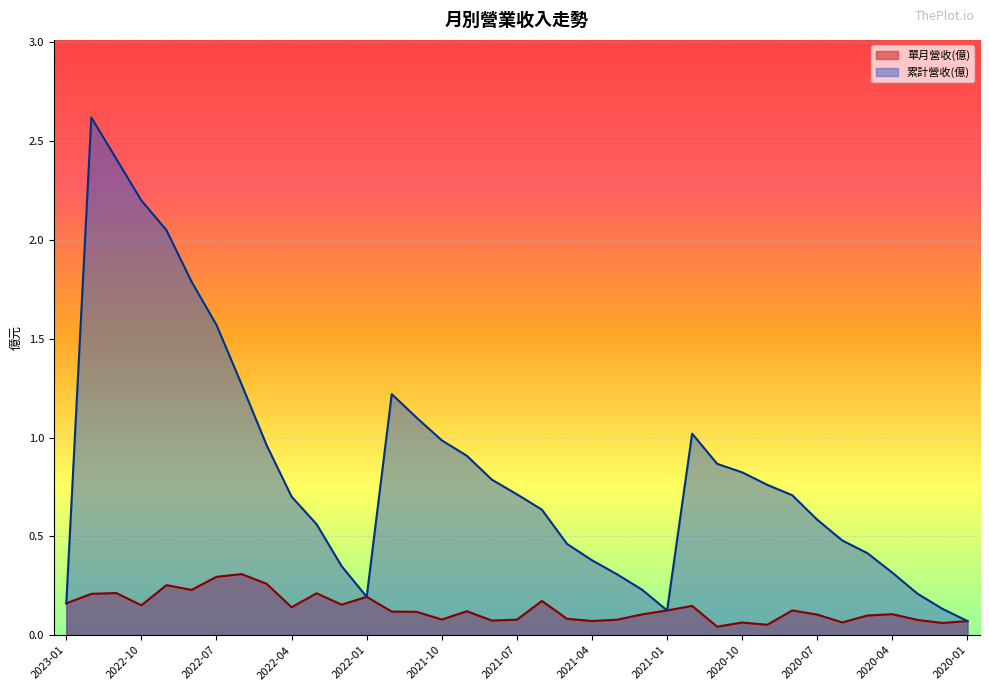

What position from the right is 2020-06?

6